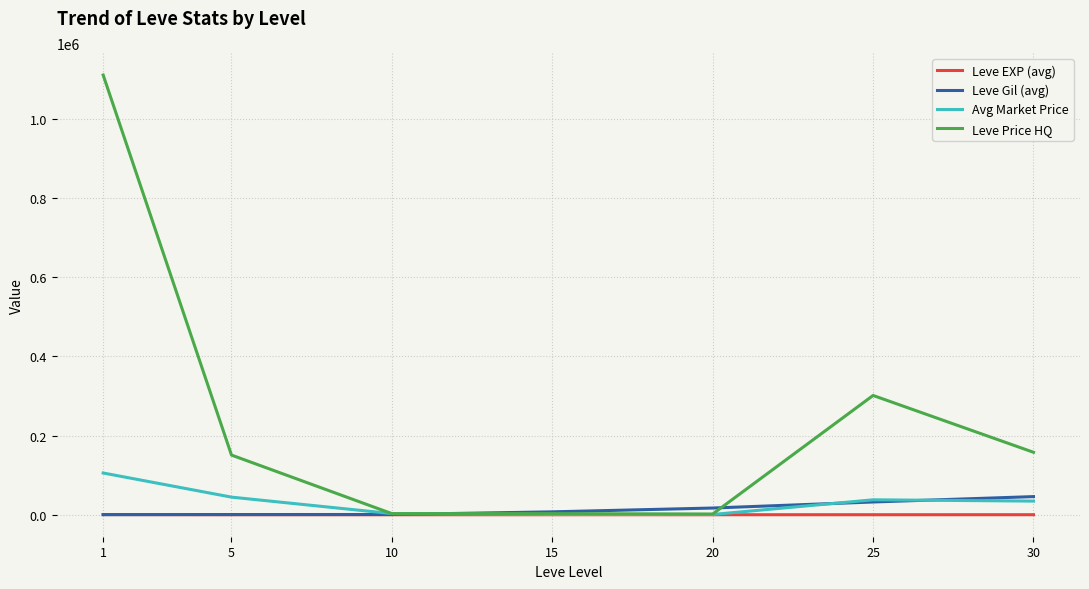

Which series has the widest spread of values?

Leve Price HQ